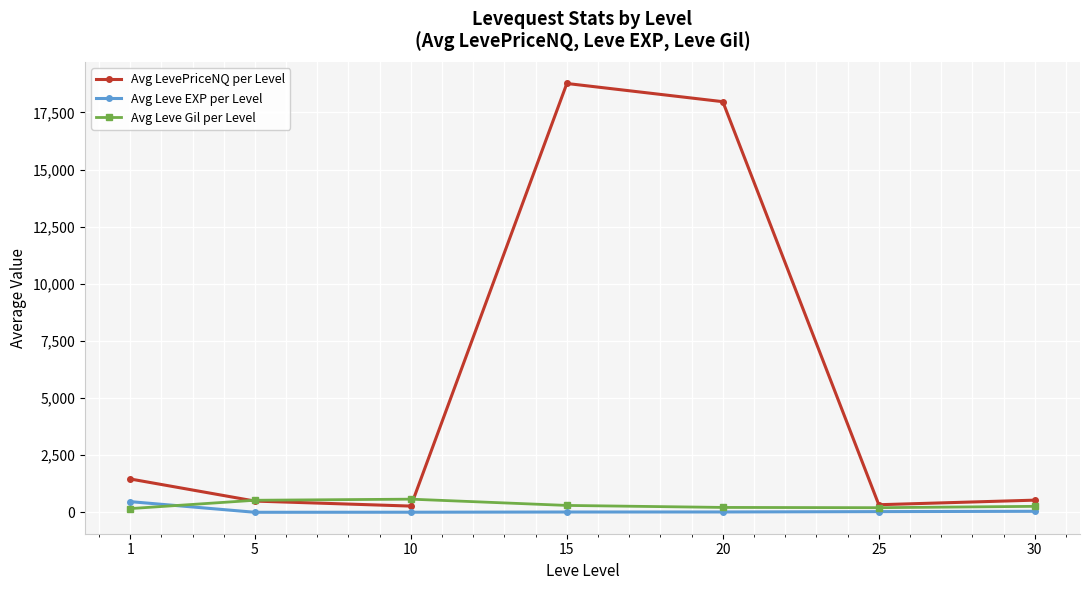

Which series has the largest total across all categories?

Avg LevePriceNQ per Level